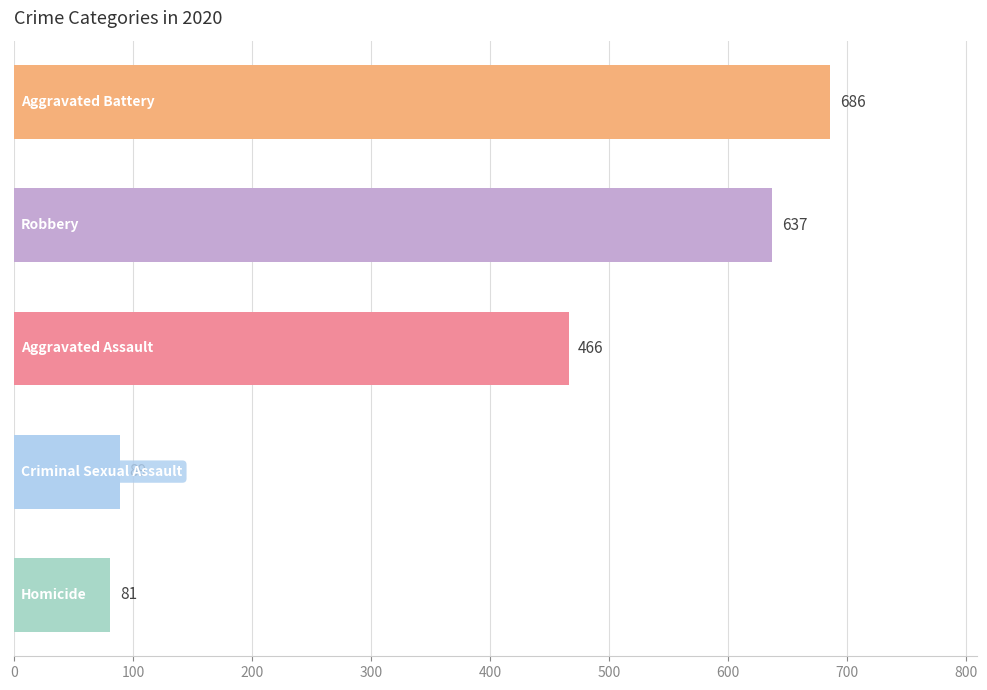

What is the maximum value shown in the chart?

686